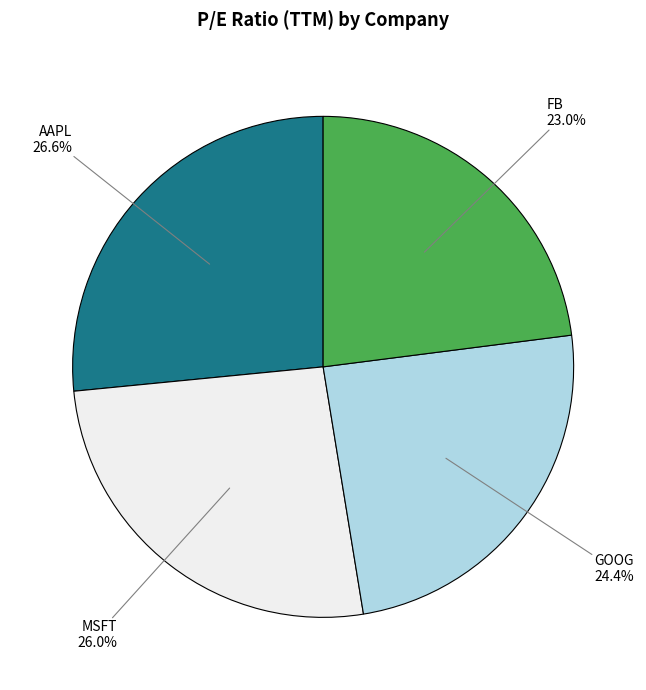

What percentage is the GOOG slice, to the nearest percent?

24%